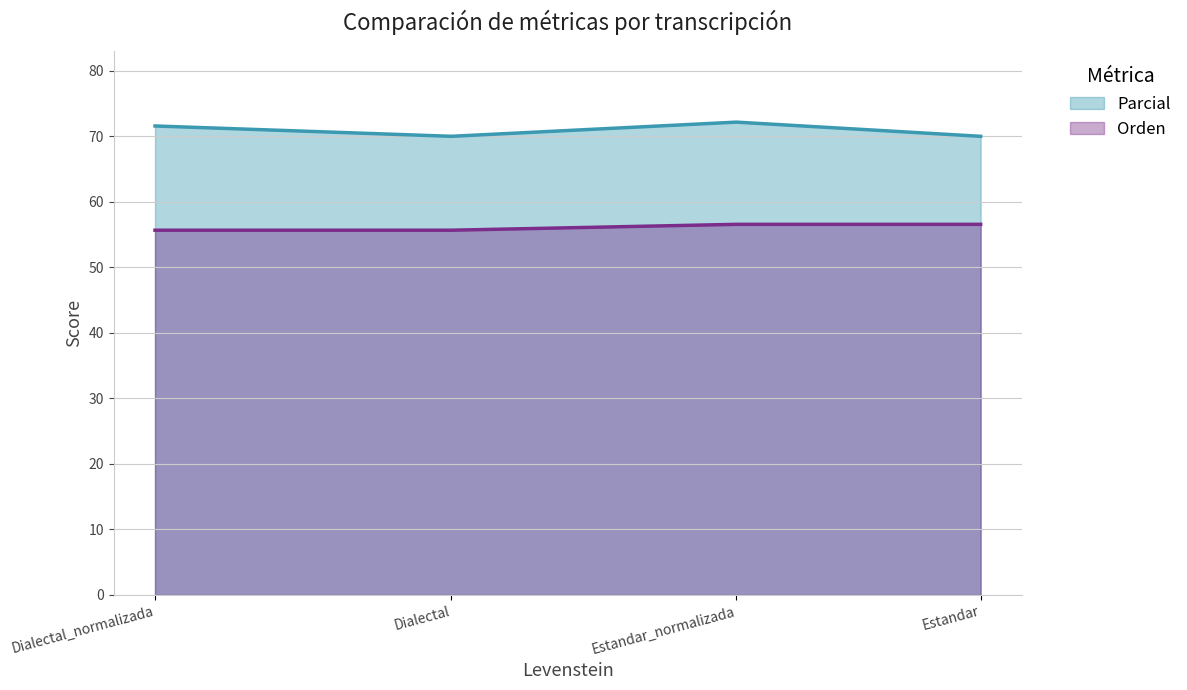

What is the smallest value displayed?

55.7